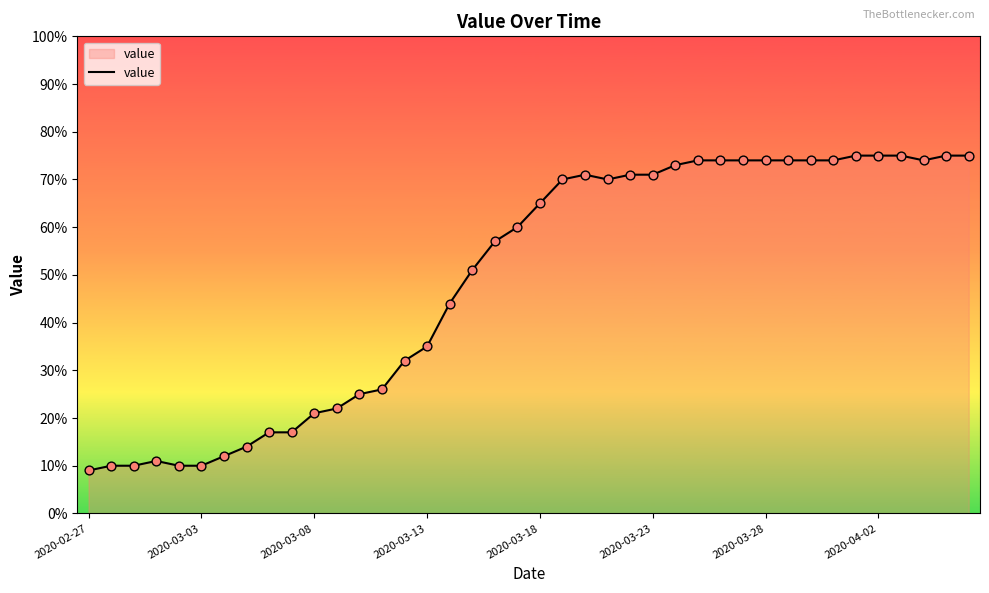

What is the difference between the maximum and minimum values?

66